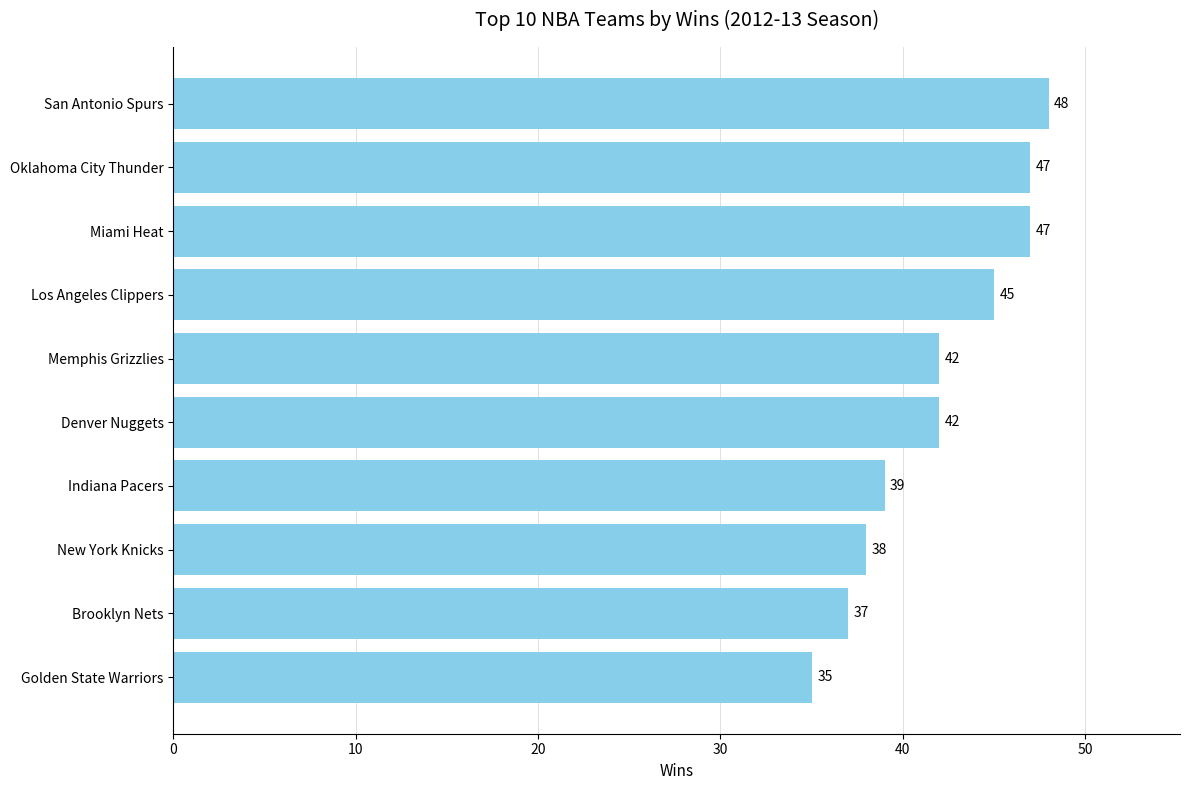

What is the change in value from Golden State Warriors to San Antonio Spurs?

+13